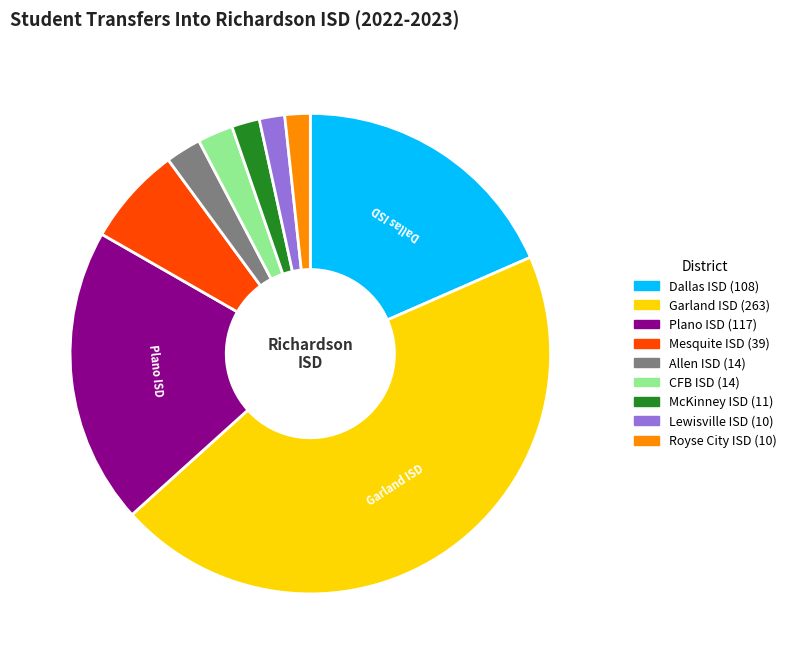

Is there a majority slice in this chart?

No